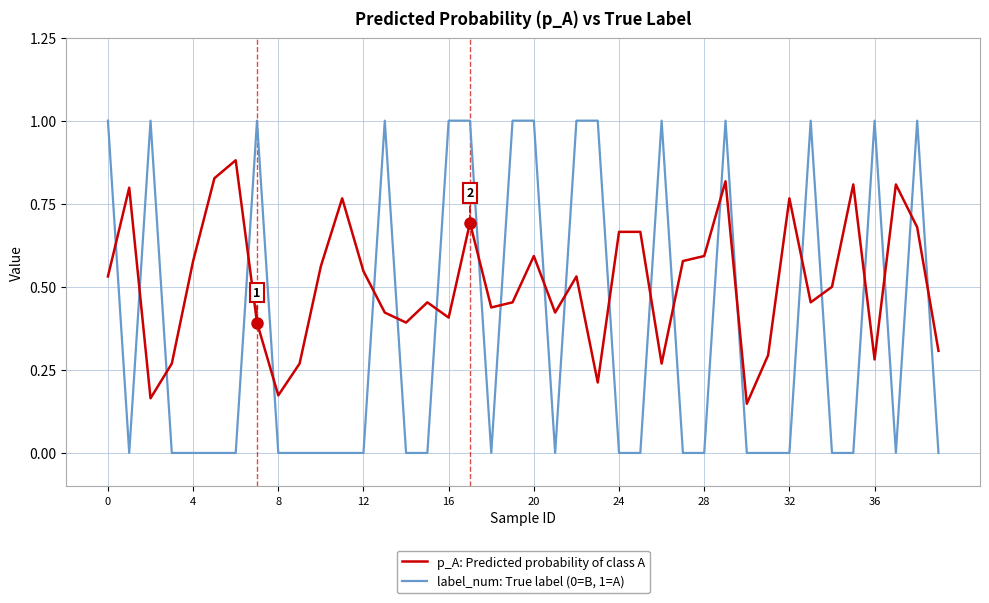

Rank the series by their average value, from lowest to highest.

label_num: True label (0=B, 1=A), p_A: Predicted probability of class A